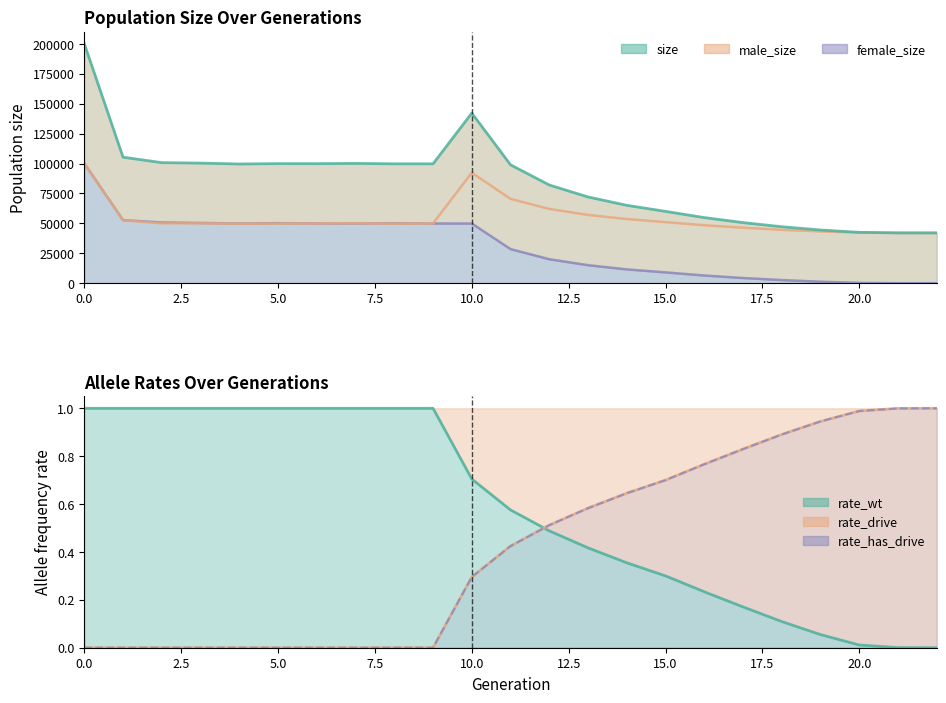

Which series has the largest total across all categories?

size